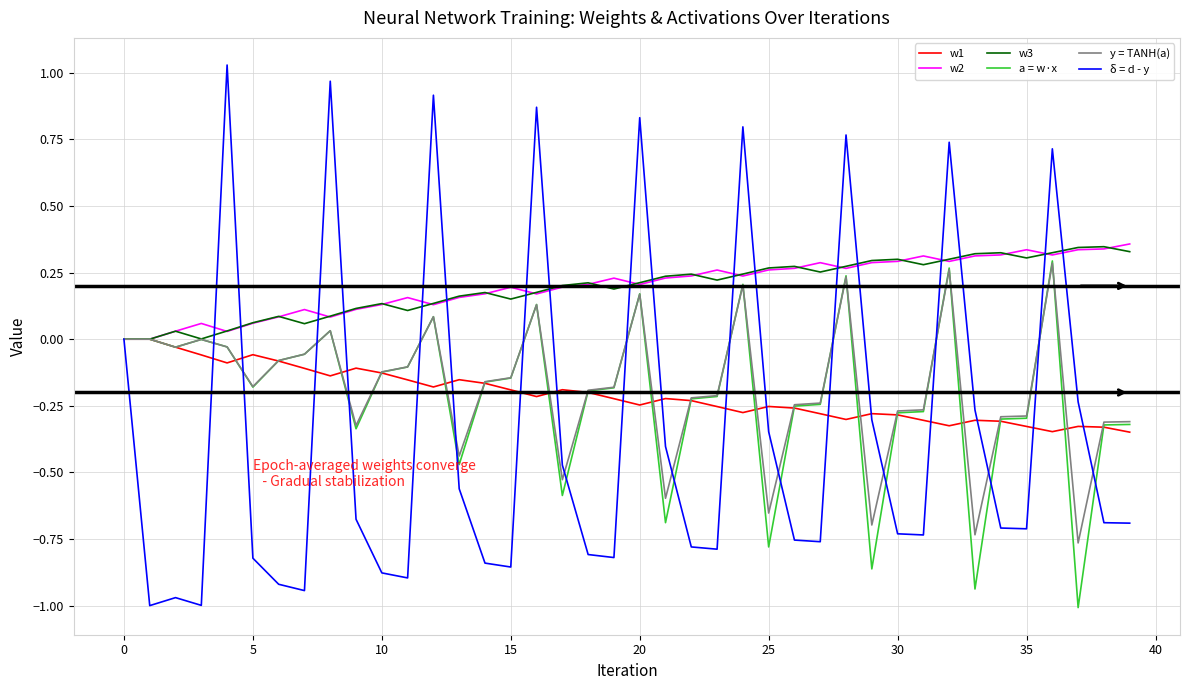

Which series has the largest range (max minus min)?

δ = d - y